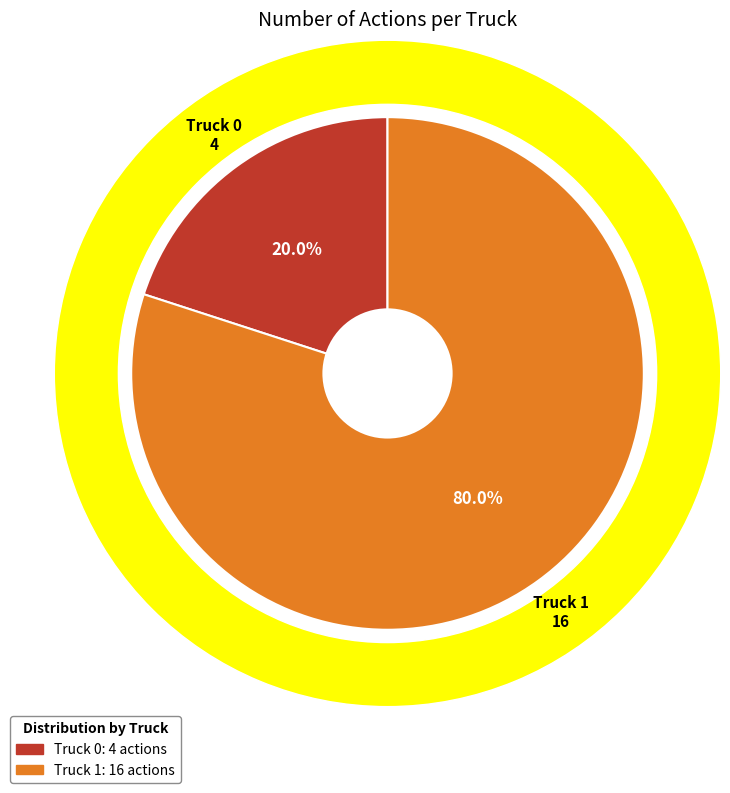

To the nearest percent, what percentage of the pie is Truck 0?

20%